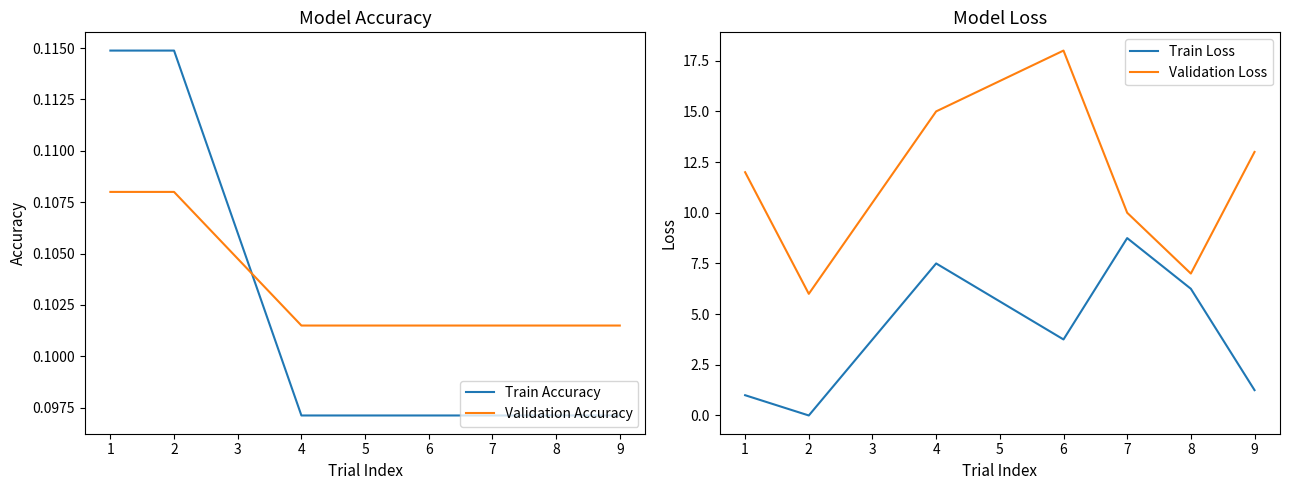

True or false: Validation Accuracy and Train Accuracy intersect in this chart.

True